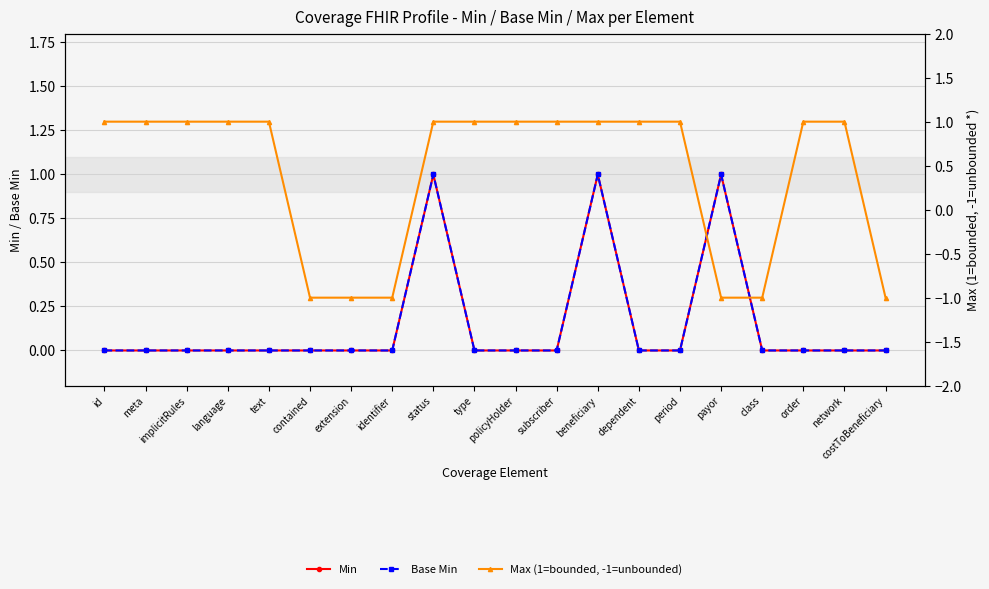

Reading right to left, transcribe all the data shown in this chart.

Min: costToBeneficiary=0	network=0	order=0	class=0	payor=1	period=0	dependent=0	beneficiary=1	subscriber=0	policyHolder=0	type=0	status=1	identifier=0	extension=0	contained=0	text=0	language=0	implicitRules=0	meta=0	id=0
Base Min: costToBeneficiary=0	network=0	order=0	class=0	payor=1	period=0	dependent=0	beneficiary=1	subscriber=0	policyHolder=0	type=0	status=1	identifier=0	extension=0	contained=0	text=0	language=0	implicitRules=0	meta=0	id=0
Max (1=bounded, -1=unbounded): costToBeneficiary=-1	network=1	order=1	class=-1	payor=-1	period=1	dependent=1	beneficiary=1	subscriber=1	policyHolder=1	type=1	status=1	identifier=-1	extension=-1	contained=-1	text=1	language=1	implicitRules=1	meta=1	id=1